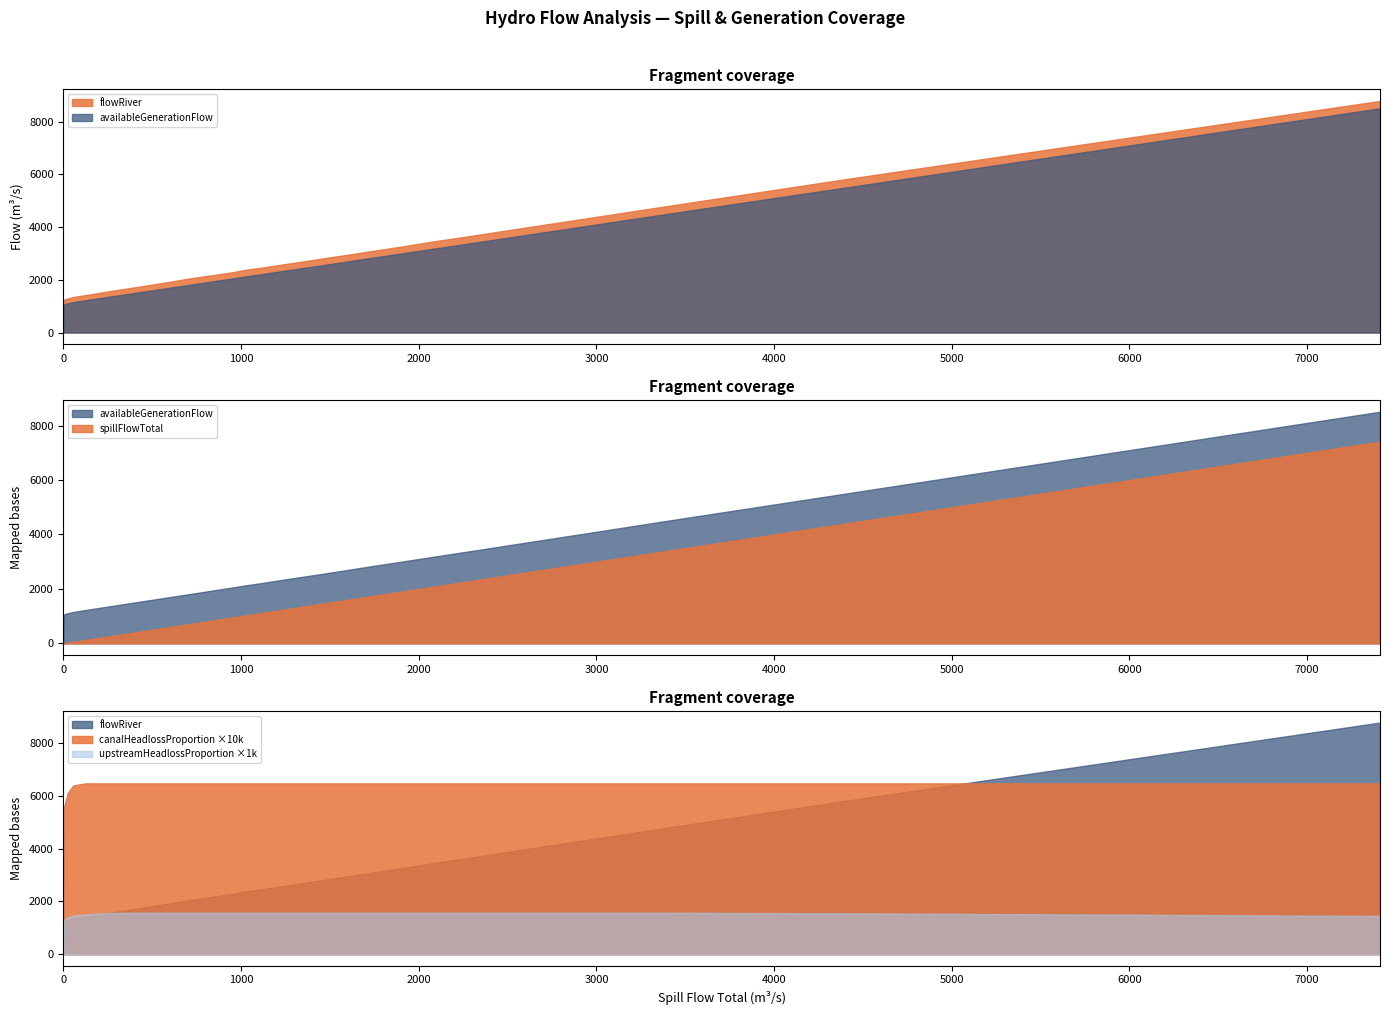

Which series has the largest range (max minus min)?

flowRiver